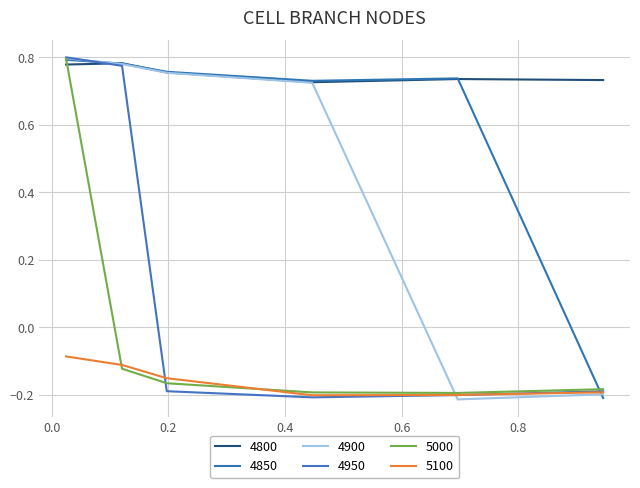

Rank the series by their maximum value, from highest to lowest.

4950, 4900, 5000, 4850, 4800, 5100